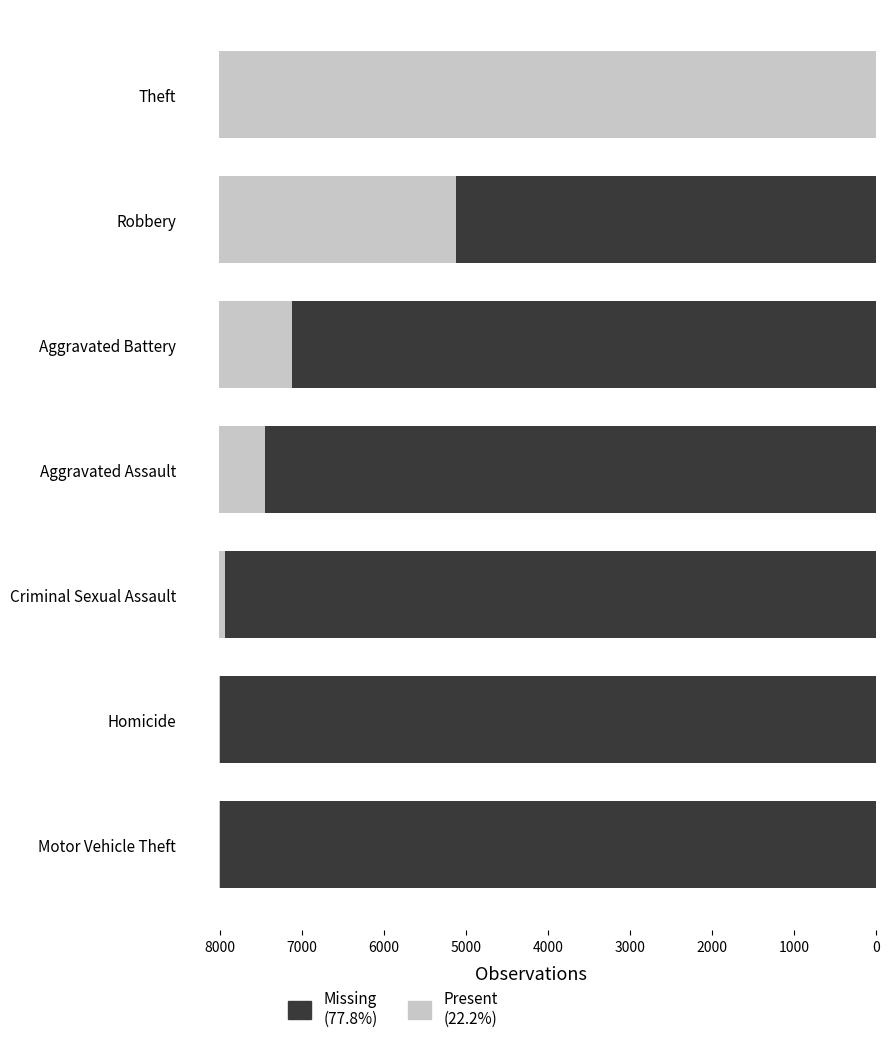

Are the bars horizontal?

Yes